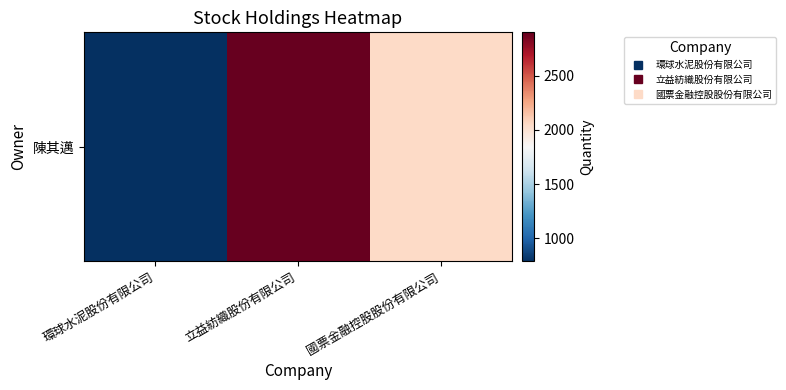

The value at 立益紡織股份有限公司 is 4460. True or false?

False